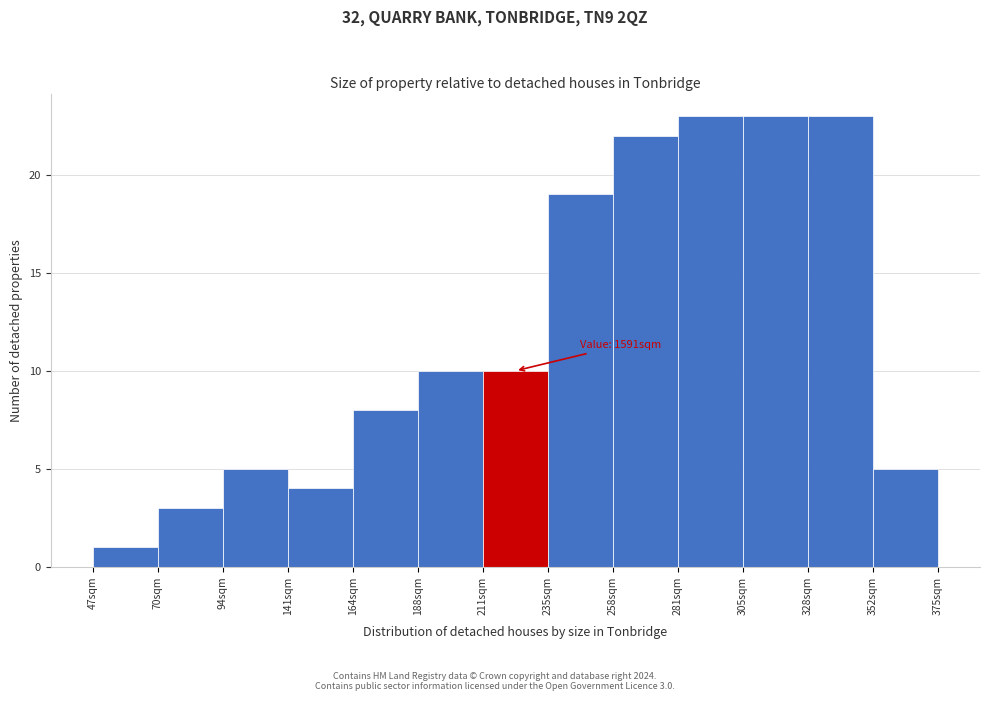

Reading right to left, what are all the values shown in this chart?

5	23	23	23	22	19	10	10	8	4	5	3	1